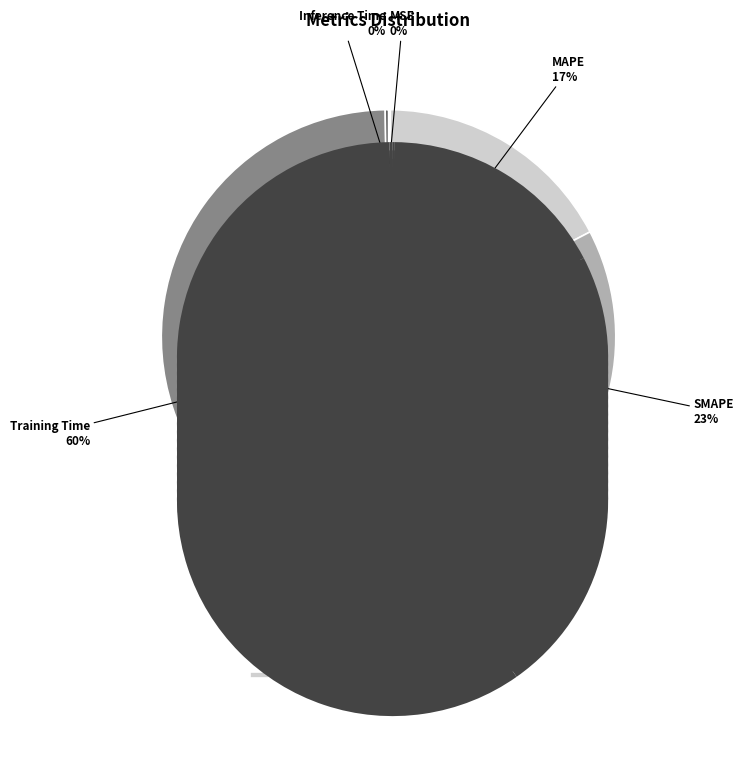

To the nearest percent, what is the difference between the largest and smallest slice percentages?

59%